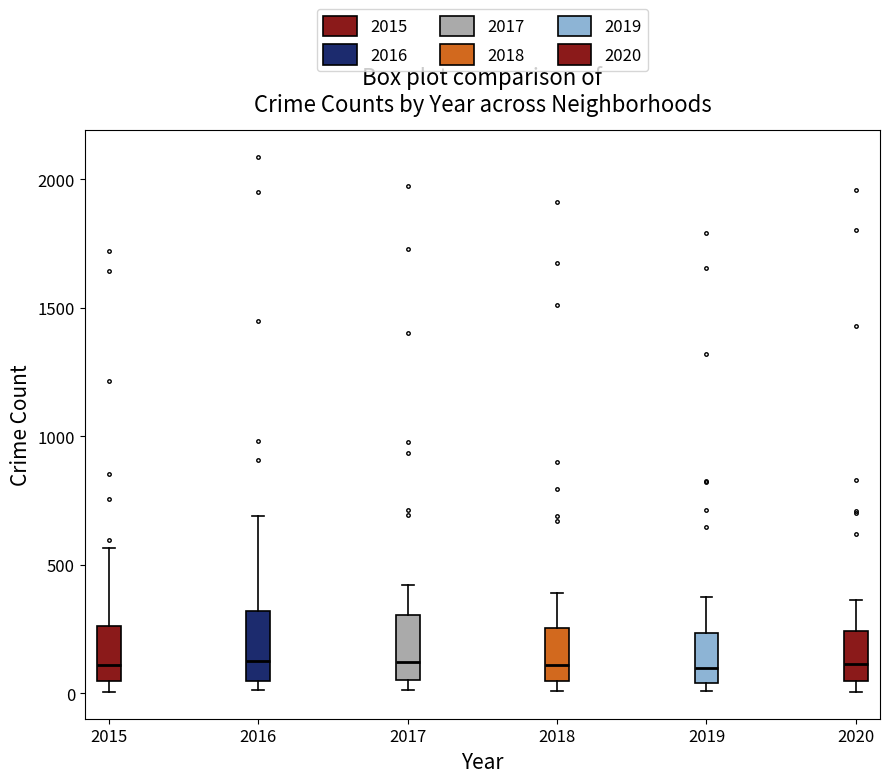

Reading left to right, transcribe this box plot: for each box, give where its median line is, the range the box spans, and where its two whiskers end, as read against the y-axis. The values are not printed on the chart, so give them approximately, as read against the axis.

2015: median 100, box 50 to 250, whiskers 0 to 550
2016: median 150, box 50 to 300, whiskers 0 to 700
2017: median 100, box 50 to 300, whiskers 0 to 400
2018: median 100, box 50 to 250, whiskers 0 to 400
2019: median 100, box 50 to 250, whiskers 0 to 400
2020: median 100, box 50 to 250, whiskers 0 to 350